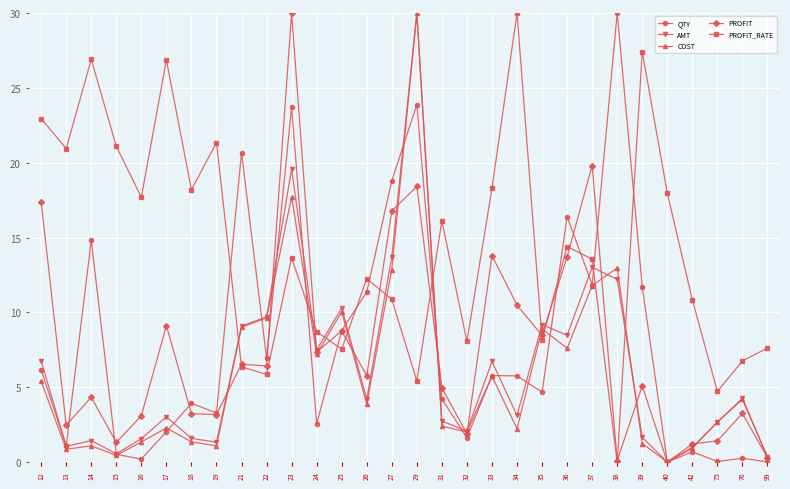

Which series has the largest total across all categories?

PROFIT_RATE